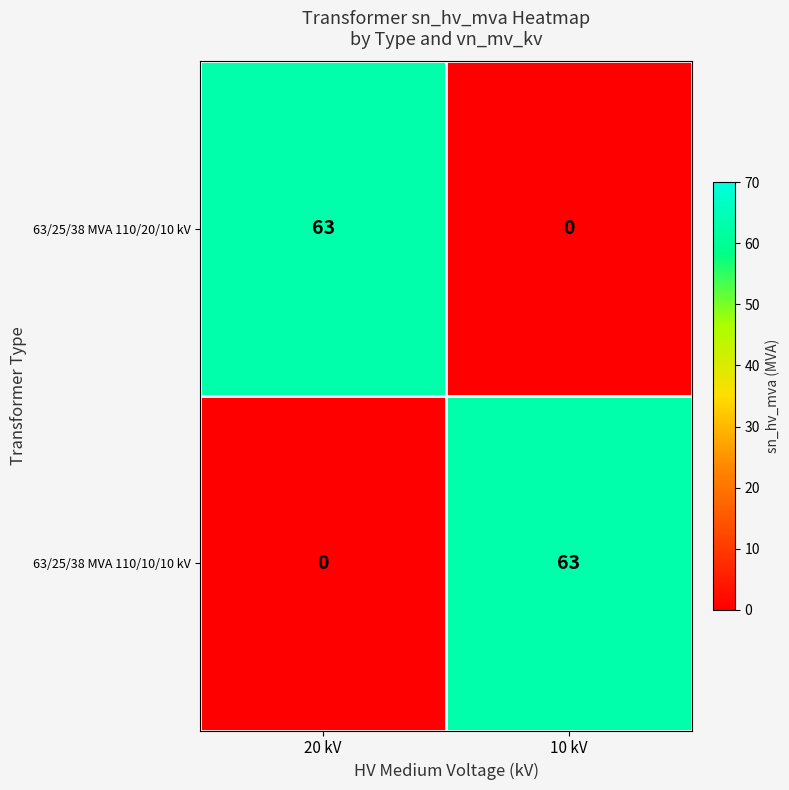

Rank the categories by 63/25/38 MVA 110/10/10 kV value from highest to lowest.

10 kV, 20 kV